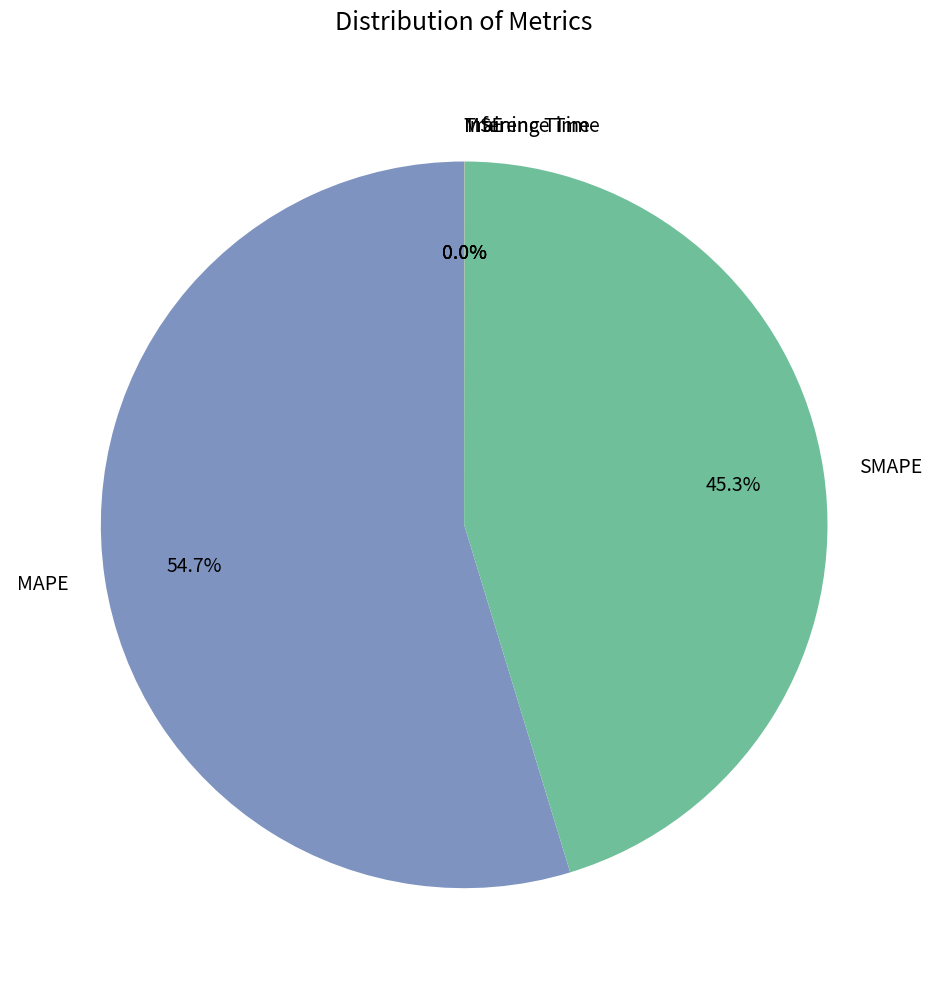

Which slice is the largest?

MAPE